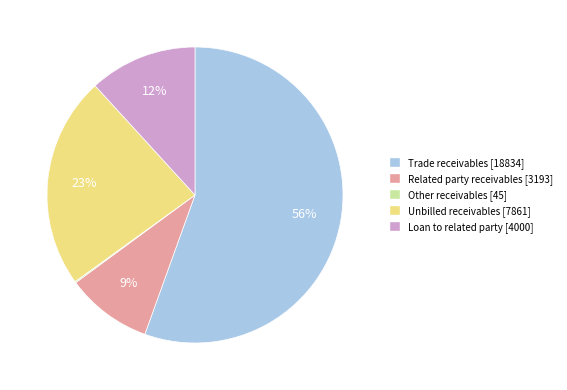

Does Loan to related party represent more than half of the total?

No